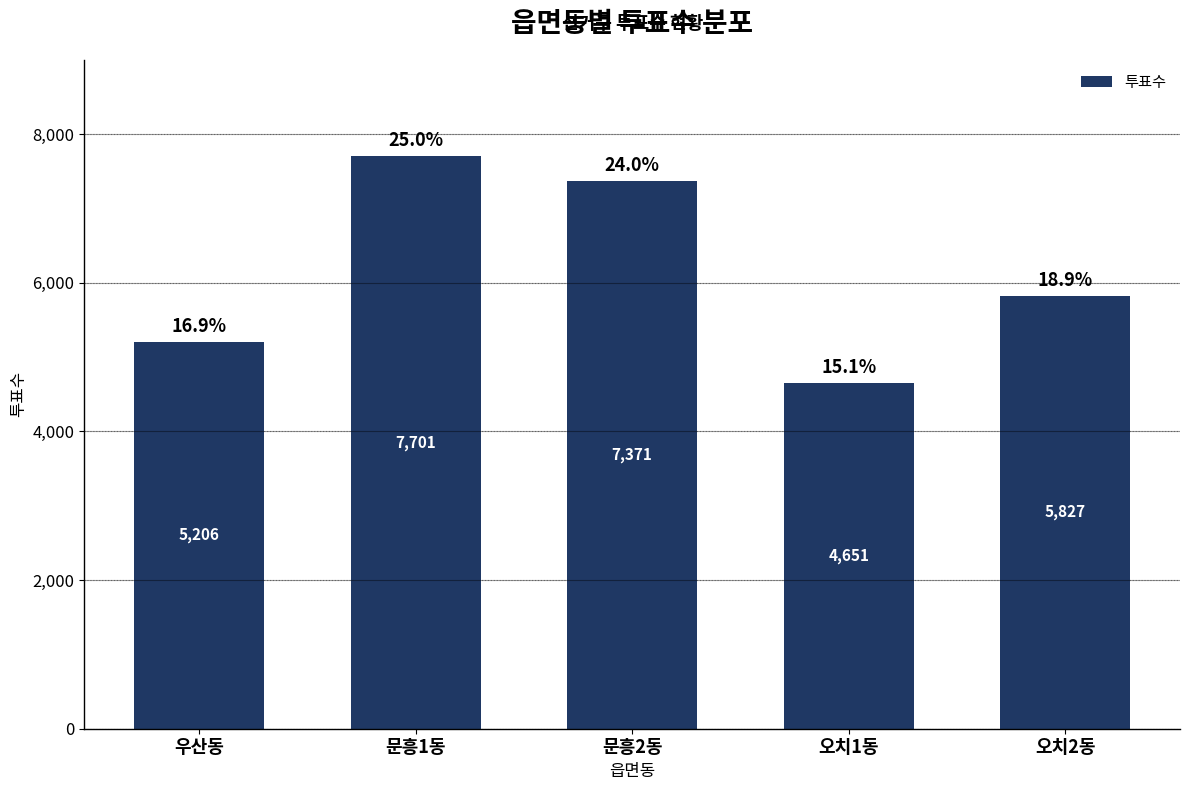

Reading left to right, what are all the values shown in this chart?

5206	7701	7371	4651	5827